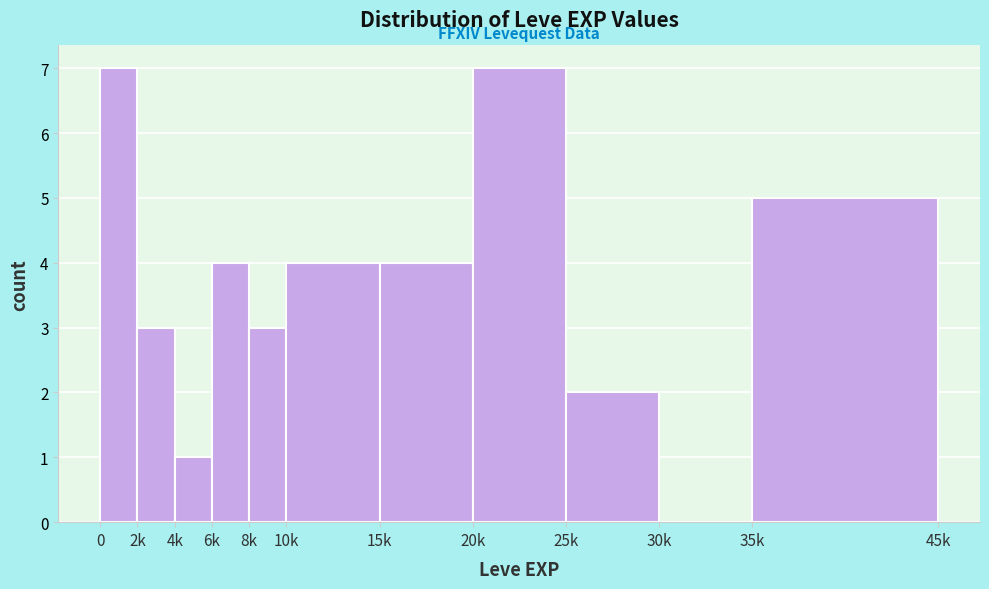

Reading left to right, list all the values displayed in this chart.

0=7	2k=3	4k=1	6k=4	8k=3	10k=4	15k=4	20k=7	25k=2	30k=0	35k=5